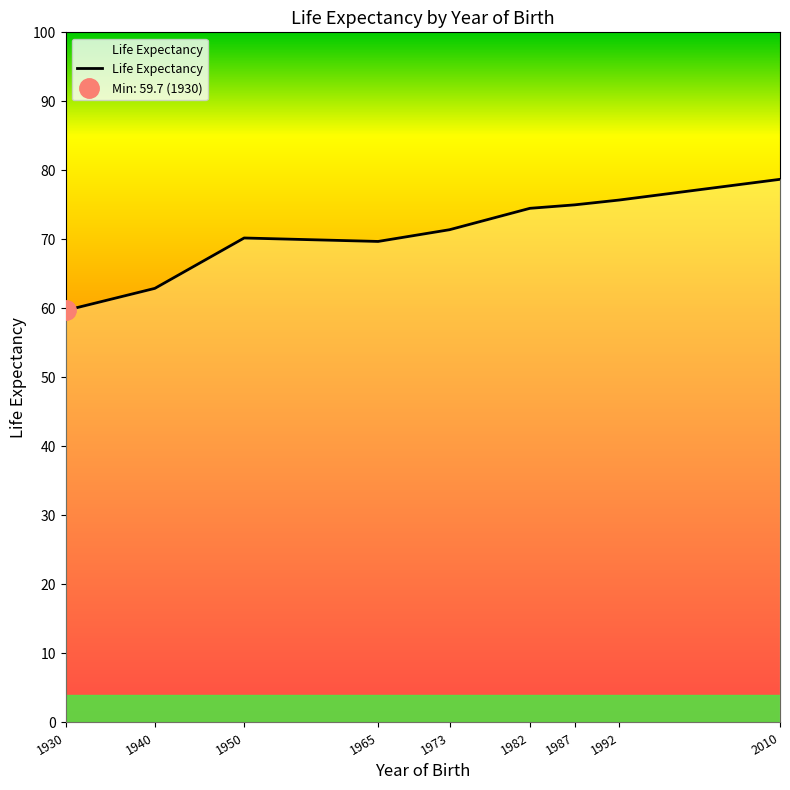

What is the maximum value shown in the chart?

78.7